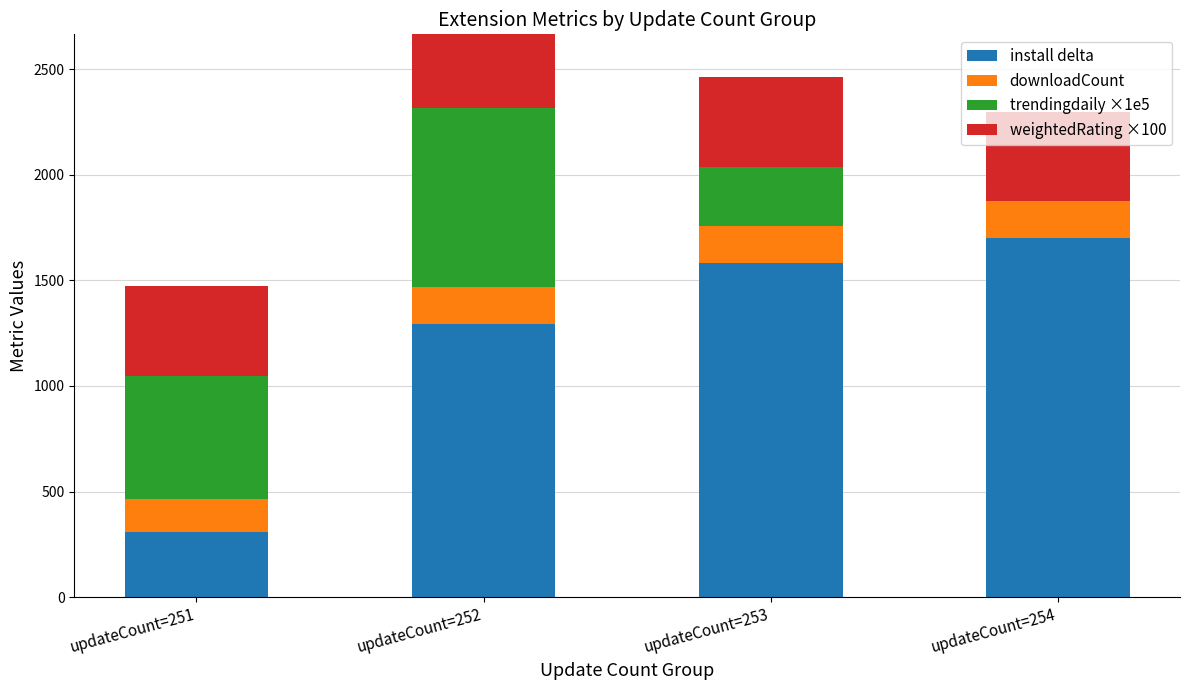

Which label corresponds to the smallest value in the chart?

updateCount=254